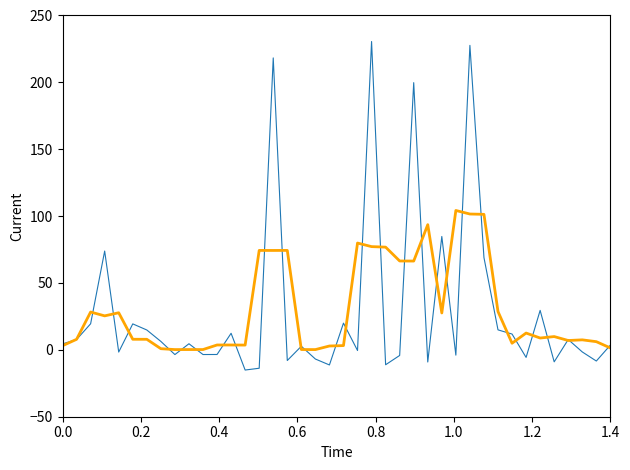

What is the smallest value displayed?

-15.1